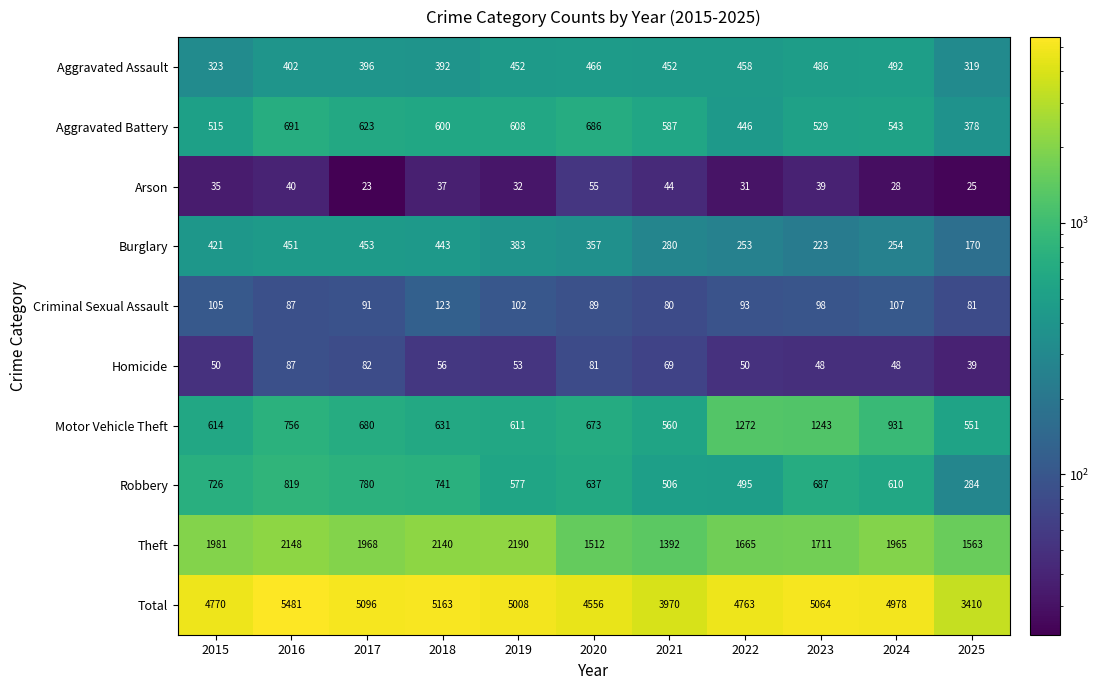

How many data points in Arson are less than 35?

5